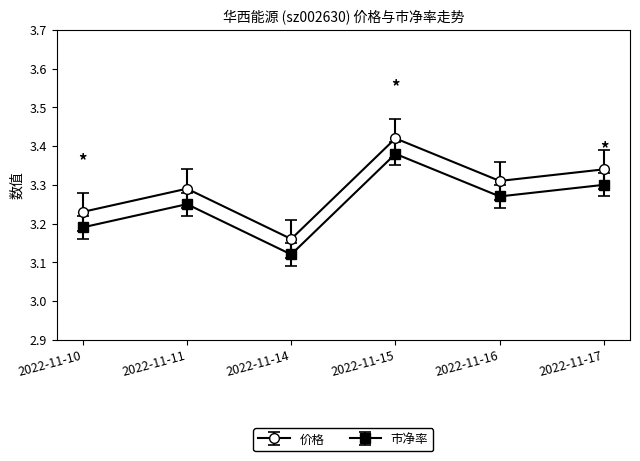

At which category does the chart reach its peak across all series?

2022-11-15